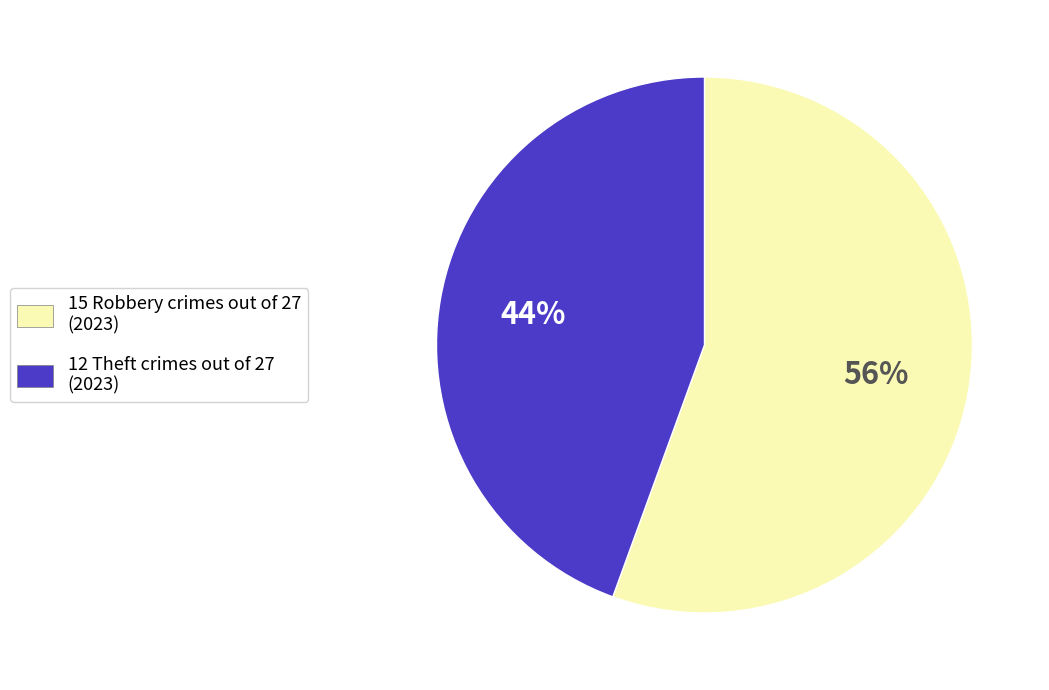

To the nearest percent, what is the average slice percentage?

50%